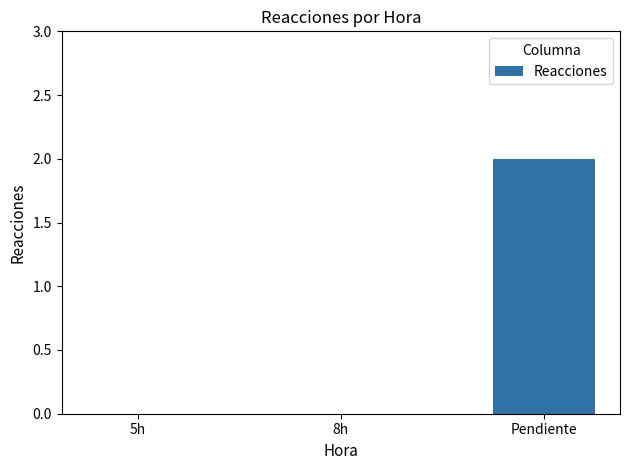

True or false: the data shows 0 at 5h.

True